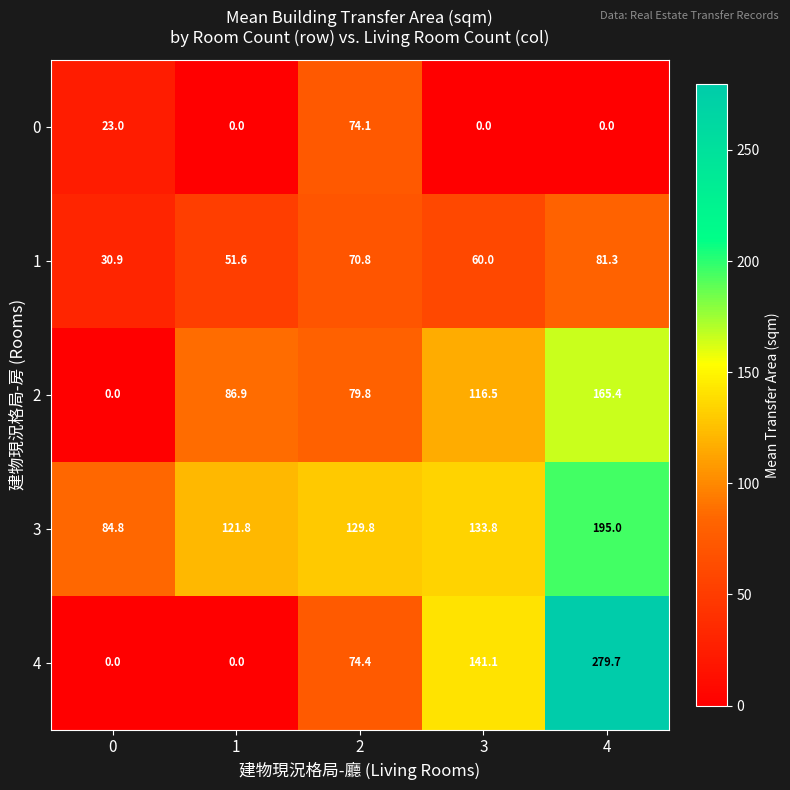

True or false: 4 has a value of 74.4 at 2.

True